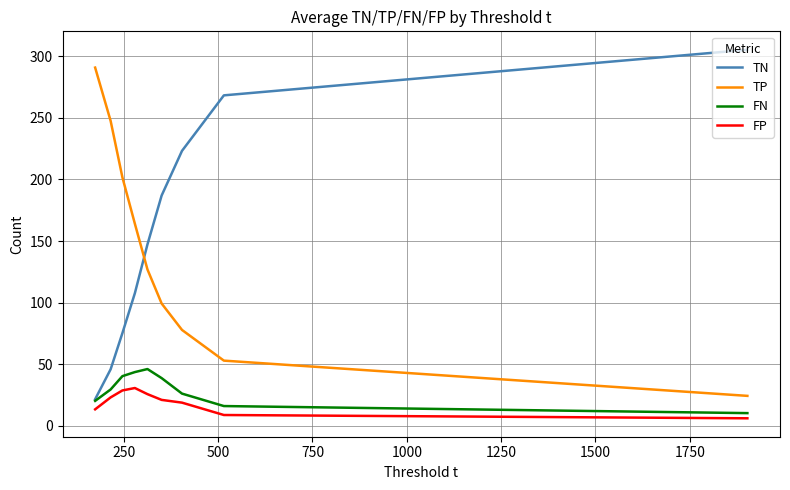

Rank the series by their maximum value, from lowest to highest.

FP, FN, TP, TN